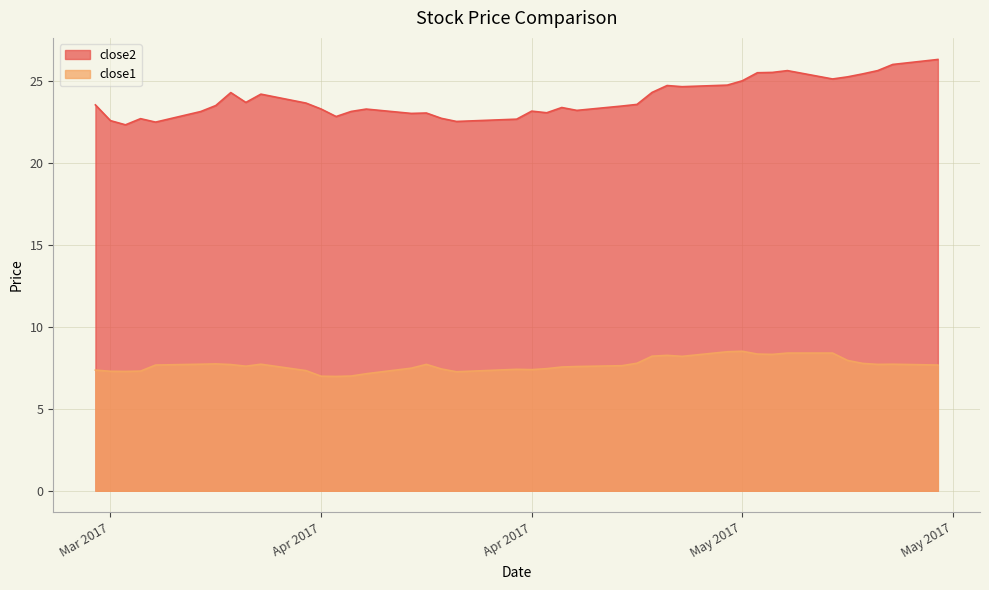

How many lines are shown in the chart?

2